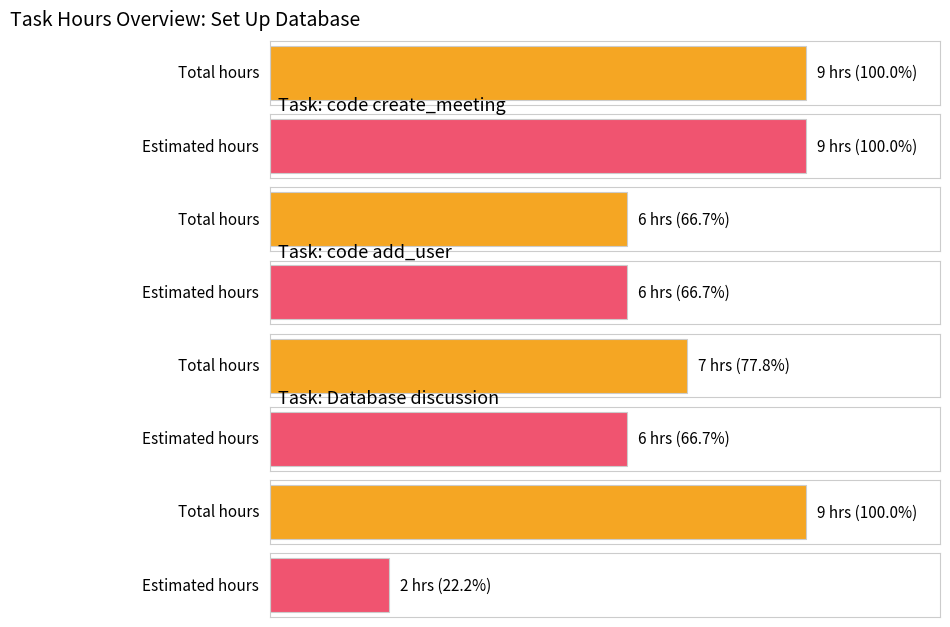

What are all the series names shown in the legend?

Total hours, Estimated hours